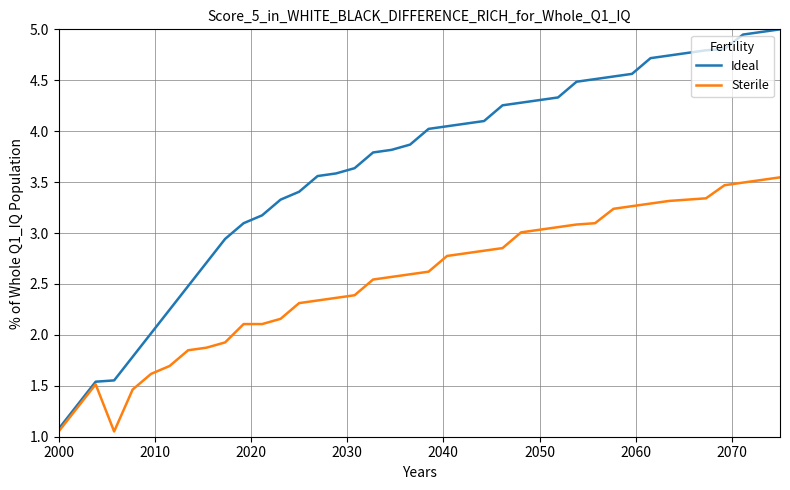

List the series in order of their overall mean, highest first.

Ideal, Sterile